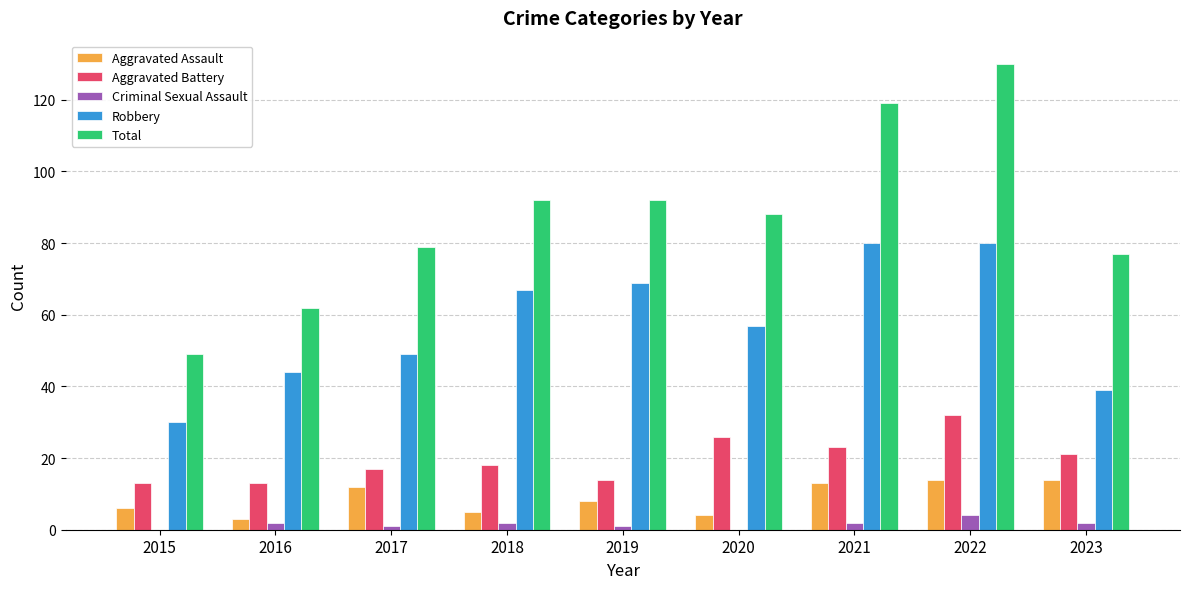

The Total series shows 79 at 2017. True or false?

True